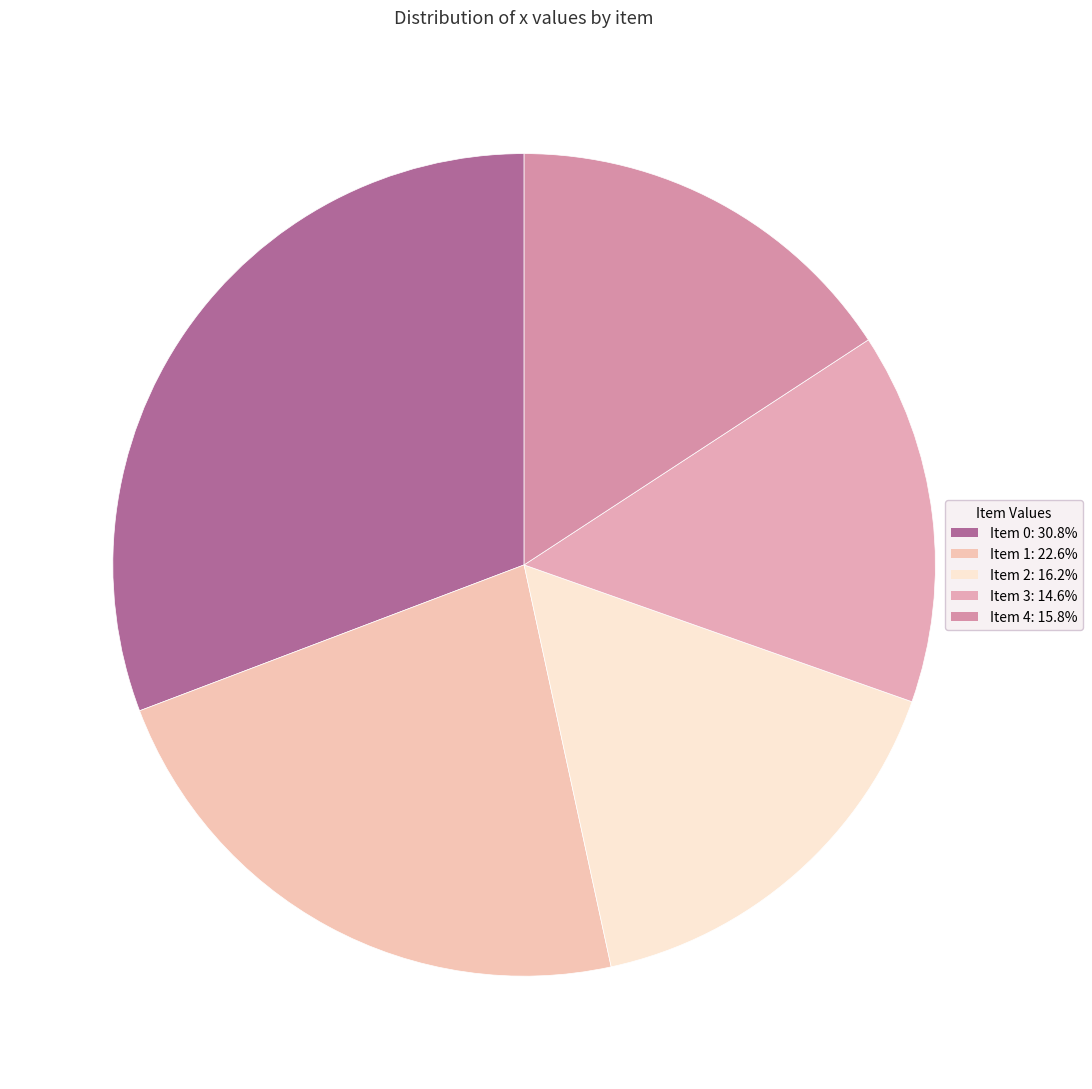

Rank the categories by value from highest to lowest.

0, 1, 2, 4, 3